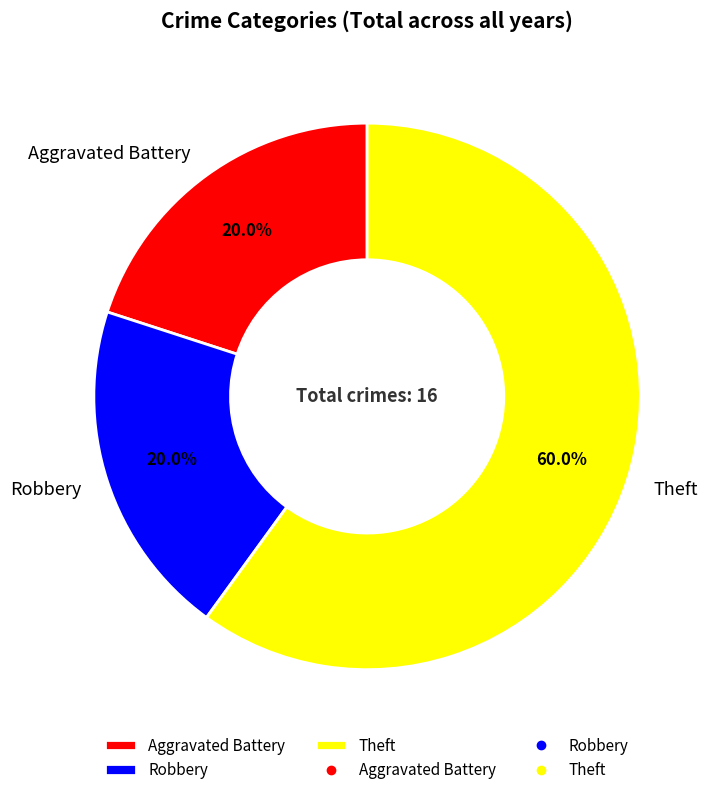

To the nearest percent, what is the difference between the Aggravated Battery and Theft slice percentages?

40%